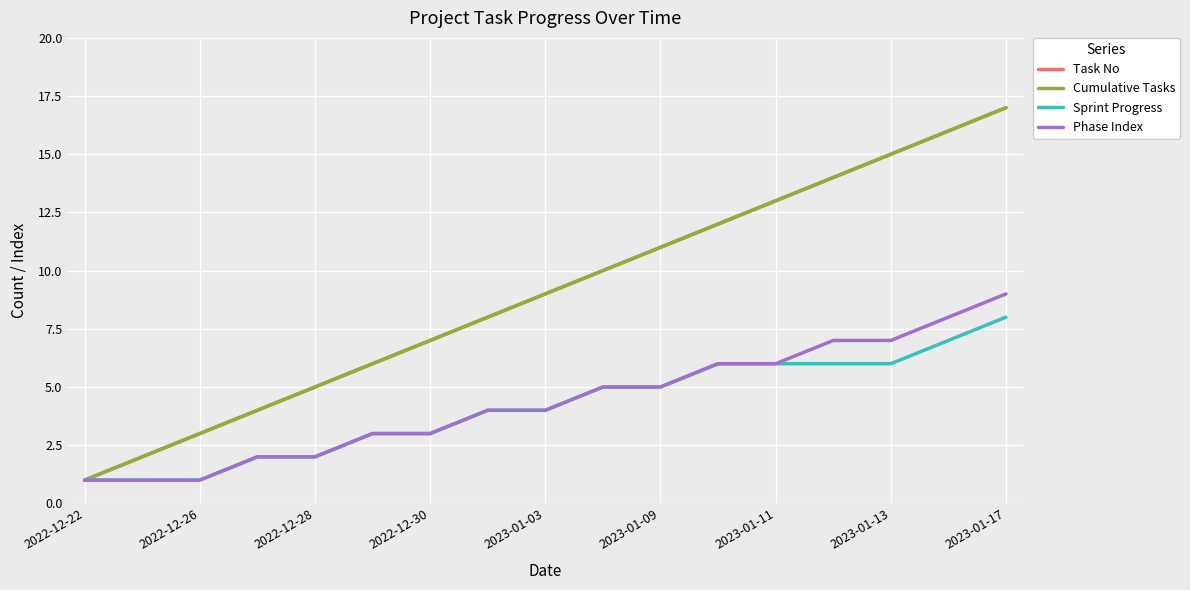

Is this an area chart (filled region under the line)?

No